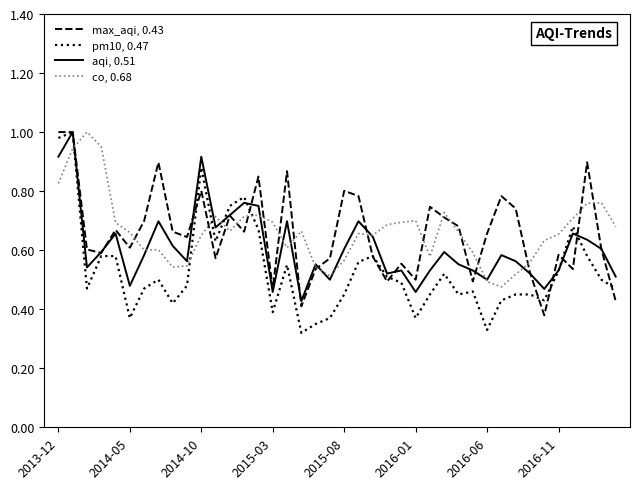

At how many categories does at least one series exceed 0?

40